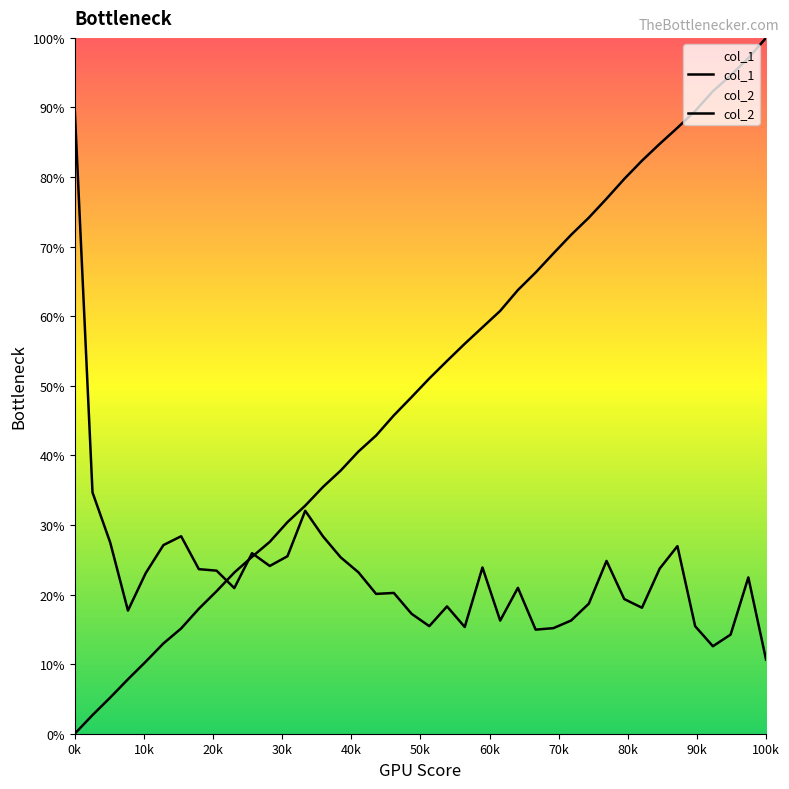

Which series ends up on top after the final intersection of col_2 and col_1?

col_1